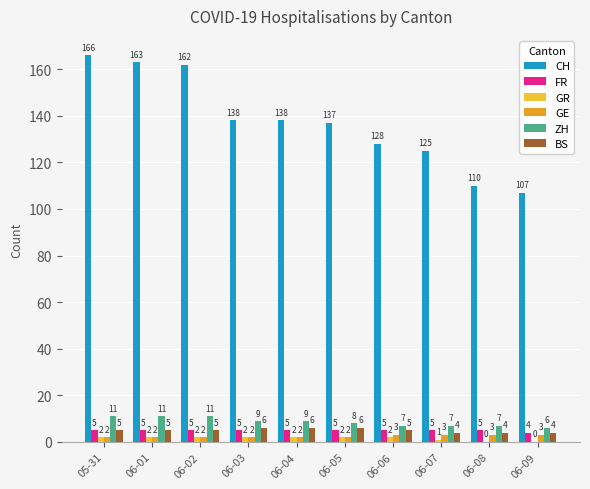

What is the difference between the maximum and minimum values in the GR series?

2